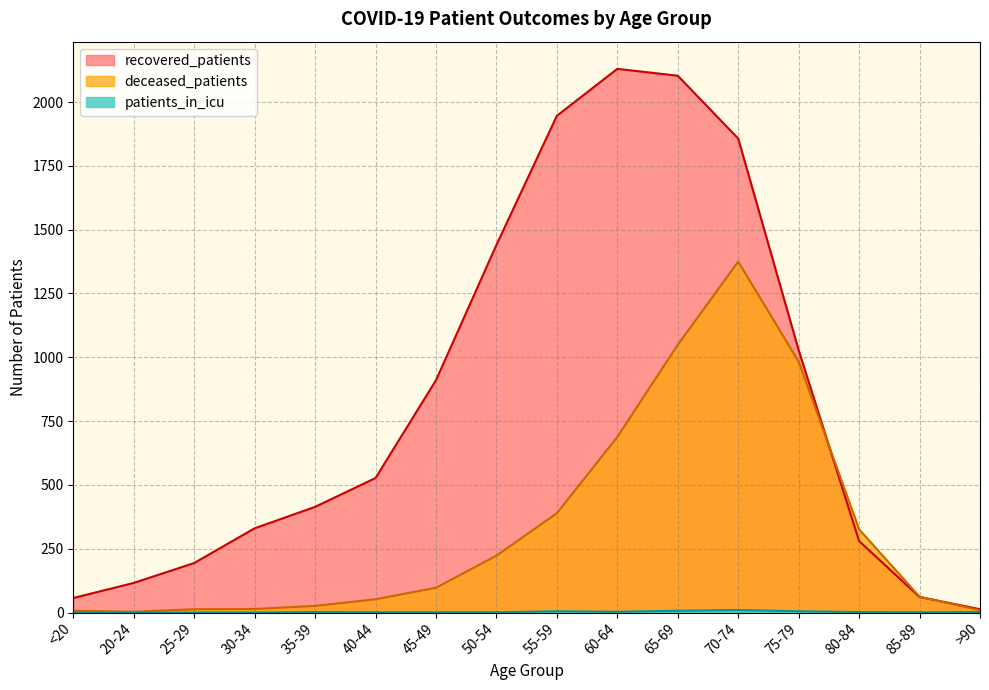

Reading left to right, list all the values displayed in this chart.

recovered_patients: <20=57	20-24=116	25-29=194	30-34=330	35-39=414	40-44=527	45-49=910	50-54=1440	55-59=1946	60-64=2130	65-69=2103	70-74=1857	75-79=1028	80-84=280	85-89=61	>90=13
deceased_patients: <20=7	20-24=3	25-29=13	30-34=14	35-39=26	40-44=52	45-49=97	50-54=223	55-59=389	60-64=688	65-69=1049	70-74=1375	75-79=983	80-84=326	85-89=62	>90=9
patients_in_icu: <20=0	20-24=0	25-29=0	30-34=0	35-39=2	40-44=1	45-49=1	50-54=1	55-59=5	60-64=3	65-69=7	70-74=10	75-79=5	80-84=2	85-89=1	>90=2